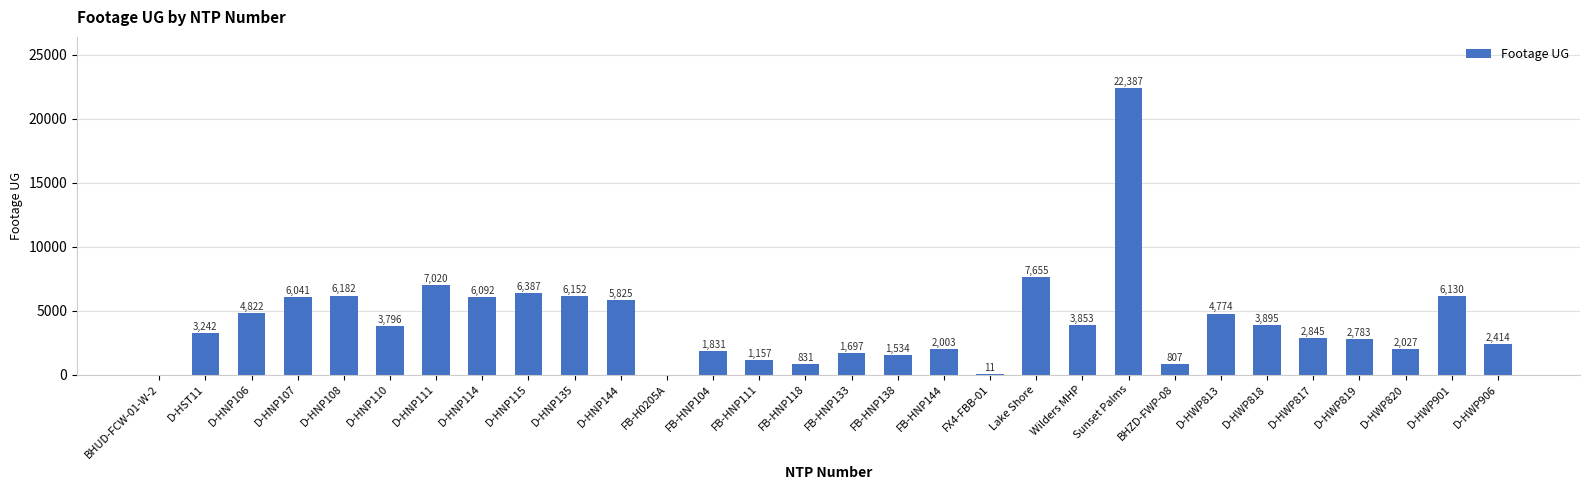

The chart shows a value of 730 at FB-HNP138. True or false?

False